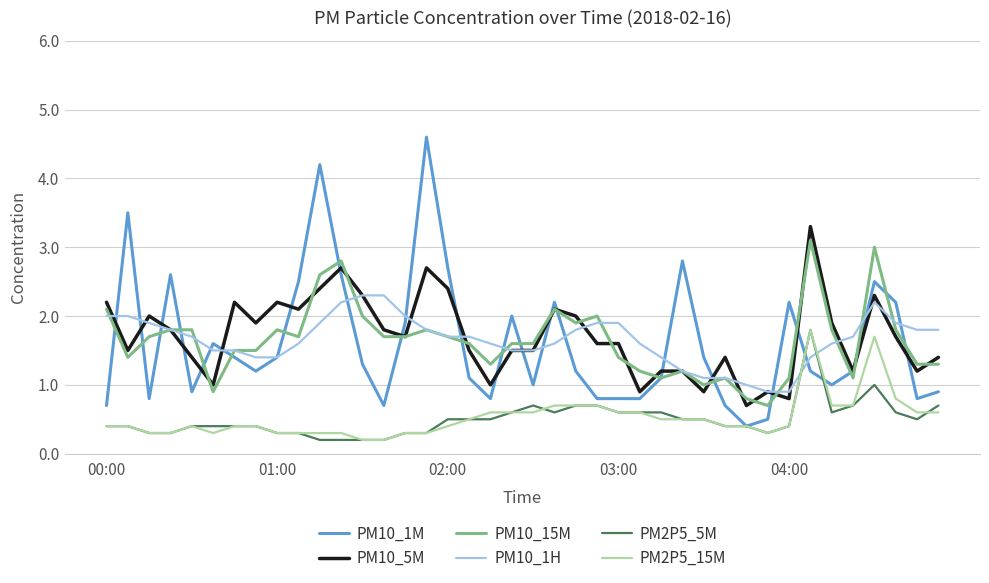

Reading left to right, what are all the values shown in this chart?

PM10_1M: 0.7	3.5	0.8	2.6	0.9	1.6	1.4	1.2	1.4	2.5	4.2	2.6	1.3	0.7	1.9	4.6	2.7	1.1	0.8	2.0	1.0	2.2	1.2	0.8	0.8	0.8	1.1	2.8	1.4	0.7	0.4	0.5	2.2	1.2	1.0	1.2	2.5	2.2	0.8	0.9
PM10_5M: 2.2	1.5	2.0	1.8	1.4	1.0	2.2	1.9	2.2	2.1	2.4	2.7	2.3	1.8	1.7	2.7	2.4	1.5	1.0	1.5	1.5	2.1	2.0	1.6	1.6	0.9	1.2	1.2	0.9	1.4	0.7	0.9	0.8	3.3	1.9	1.2	2.3	1.7	1.2	1.4
PM10_15M: 2.1	1.4	1.7	1.8	1.8	0.9	1.5	1.5	1.8	1.7	2.6	2.8	2.0	1.7	1.7	1.8	1.7	1.6	1.3	1.6	1.6	2.1	1.9	2.0	1.4	1.2	1.1	1.2	1.0	1.1	0.8	0.7	1.1	3.1	1.8	1.1	3.0	1.8	1.3	1.3
PM10_1H: 2.0	2.0	1.9	1.8	1.7	1.5	1.5	1.4	1.4	1.6	1.9	2.2	2.3	2.3	2.0	1.8	1.7	1.7	1.6	1.5	1.5	1.6	1.8	1.9	1.9	1.6	1.4	1.2	1.1	1.1	1.0	0.9	0.9	1.4	1.6	1.7	2.2	1.9	1.8	1.8
PM2P5_5M: 0.4	0.4	0.3	0.3	0.4	0.4	0.4	0.4	0.3	0.3	0.2	0.2	0.2	0.2	0.3	0.3	0.5	0.5	0.5	0.6	0.7	0.6	0.7	0.7	0.6	0.6	0.6	0.5	0.5	0.4	0.4	0.3	0.4	1.8	0.6	0.7	1.0	0.6	0.5	0.7
PM2P5_15M: 0.4	0.4	0.3	0.3	0.4	0.3	0.4	0.4	0.3	0.3	0.3	0.3	0.2	0.2	0.3	0.3	0.4	0.5	0.6	0.6	0.6	0.7	0.7	0.7	0.6	0.6	0.5	0.5	0.5	0.4	0.4	0.3	0.4	1.8	0.7	0.7	1.7	0.8	0.6	0.6